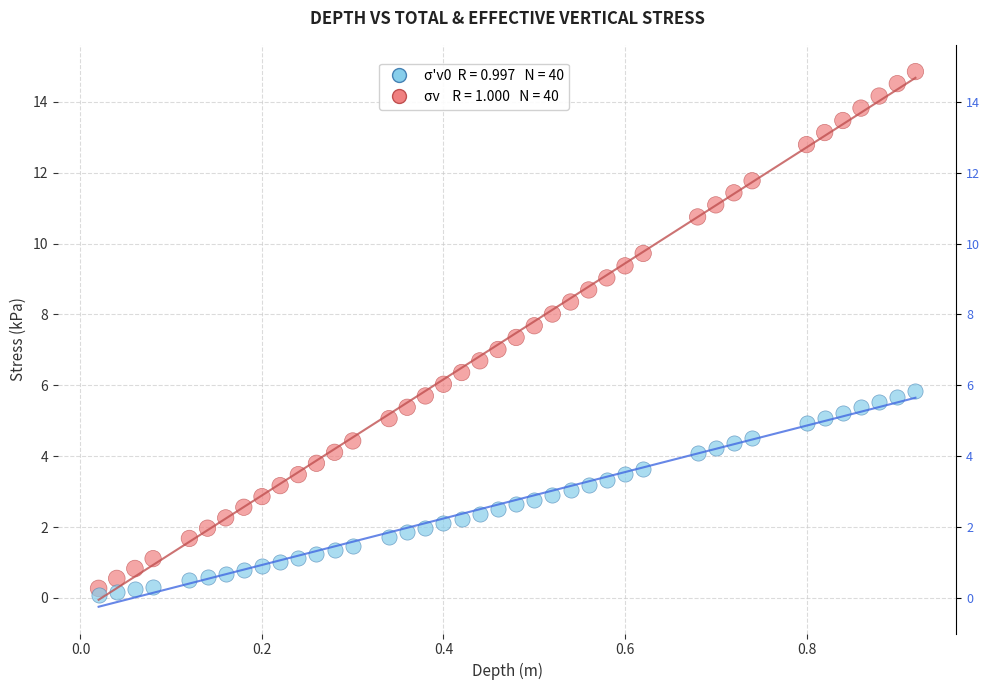

Across all data points, what is the range of X values (max minus min)?

0.9